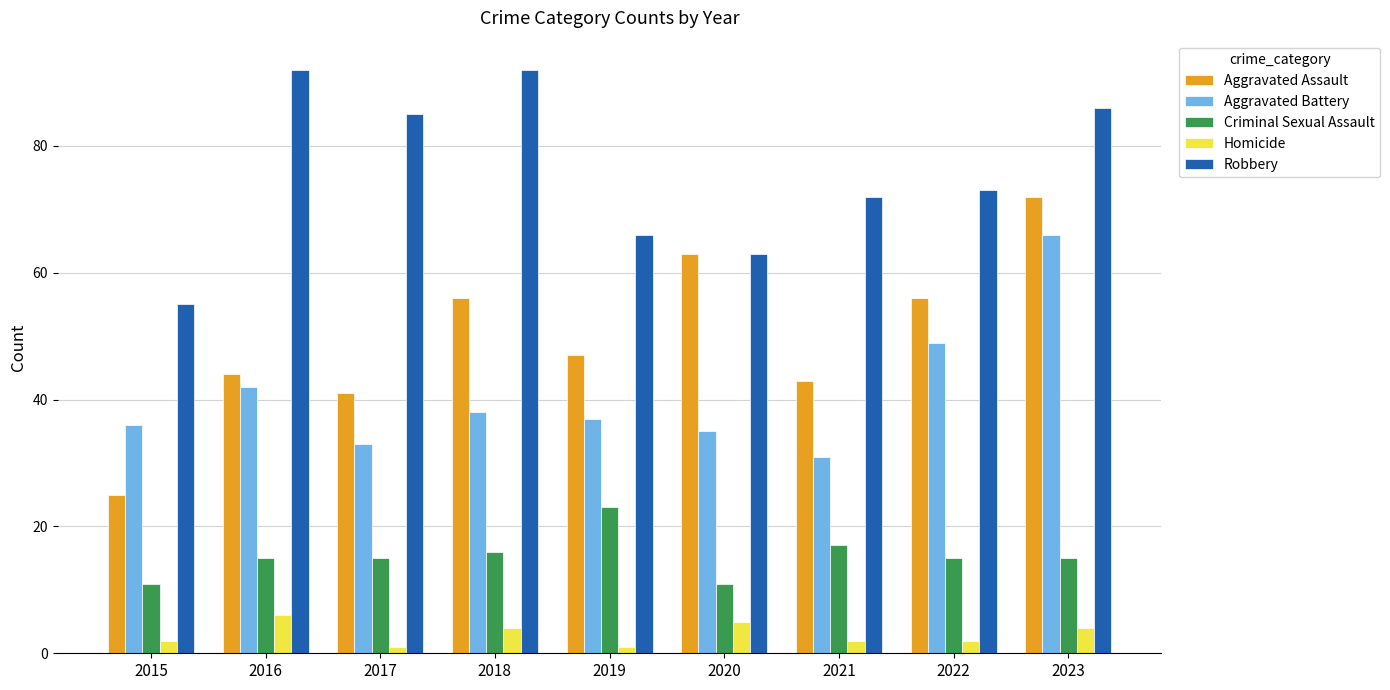

Count the number of data series in this chart.

5